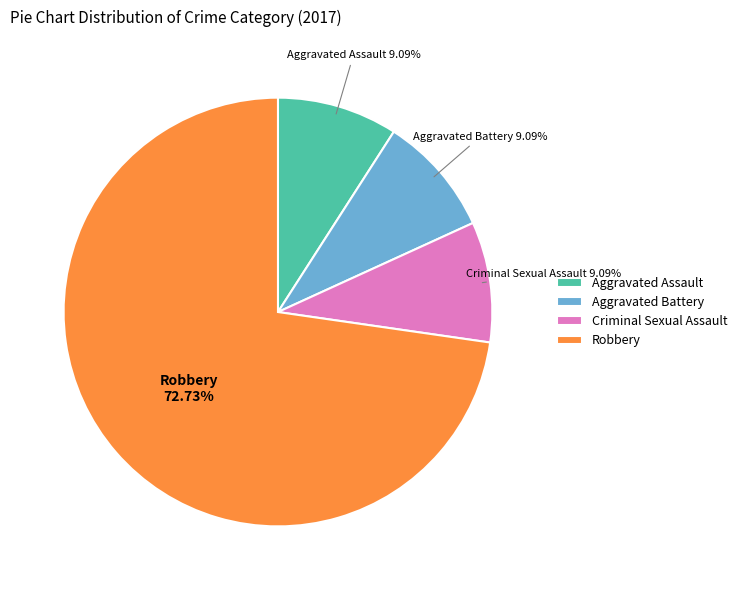

Which category has the biggest portion of the pie?

Robbery